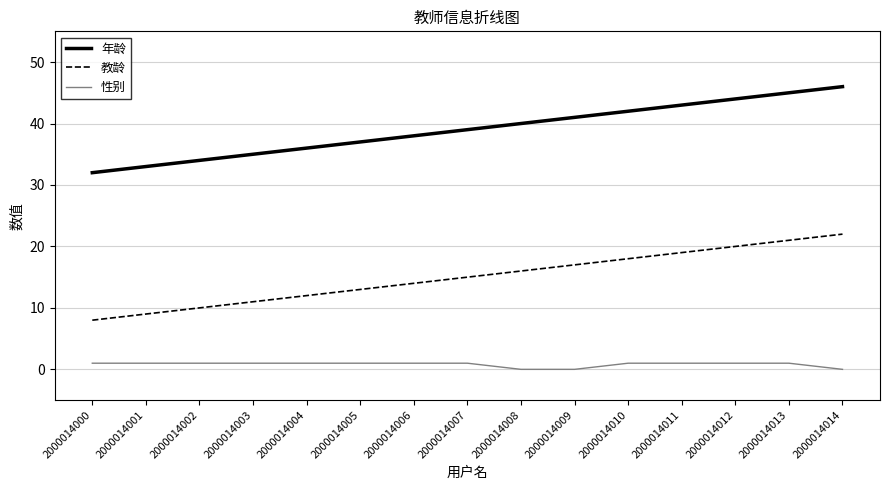

Count the 性别 values in the range 1 to 2.

12